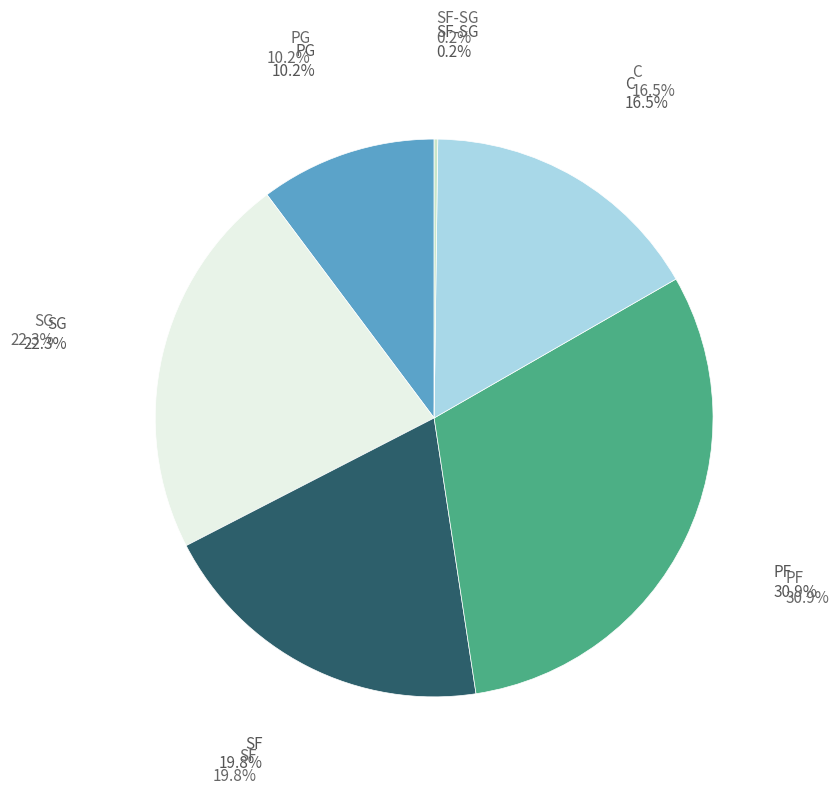

Is there any slice that represents more than half of the pie?

No